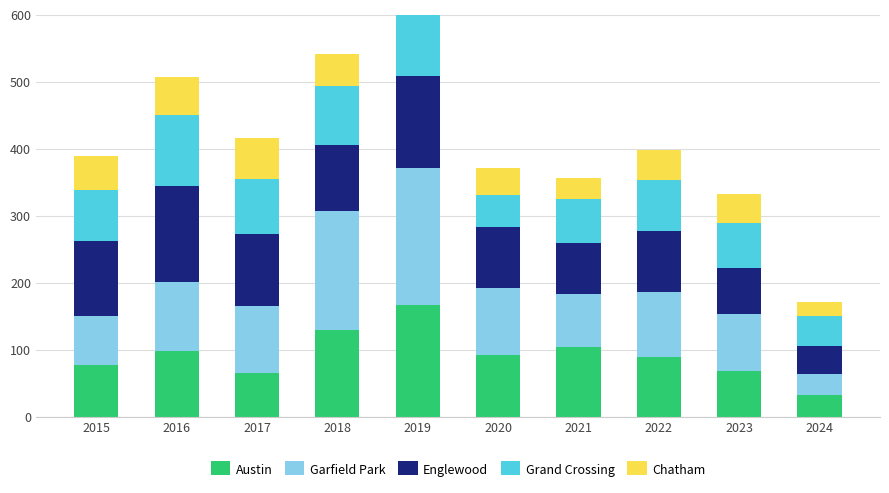

Reading right to left, extract all data points from this chart.

Austin: 33	68	89	104	92	167	130	65	99	78
Garfield Park: 31	85	98	79	100	204	178	101	103	73
Englewood: 42	69	90	76	92	138	98	107	142	111
Grand Crossing: 44	67	77	66	47	91	88	82	106	77
Chatham: 22	43	44	31	40	60	48	62	57	51